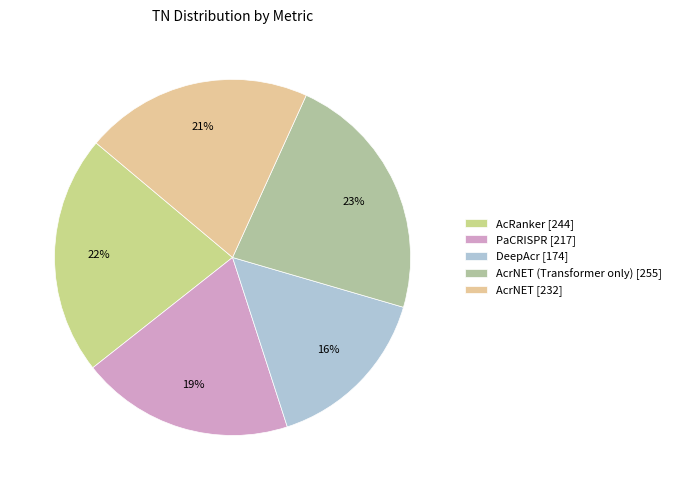

How many segments does this pie chart have?

5